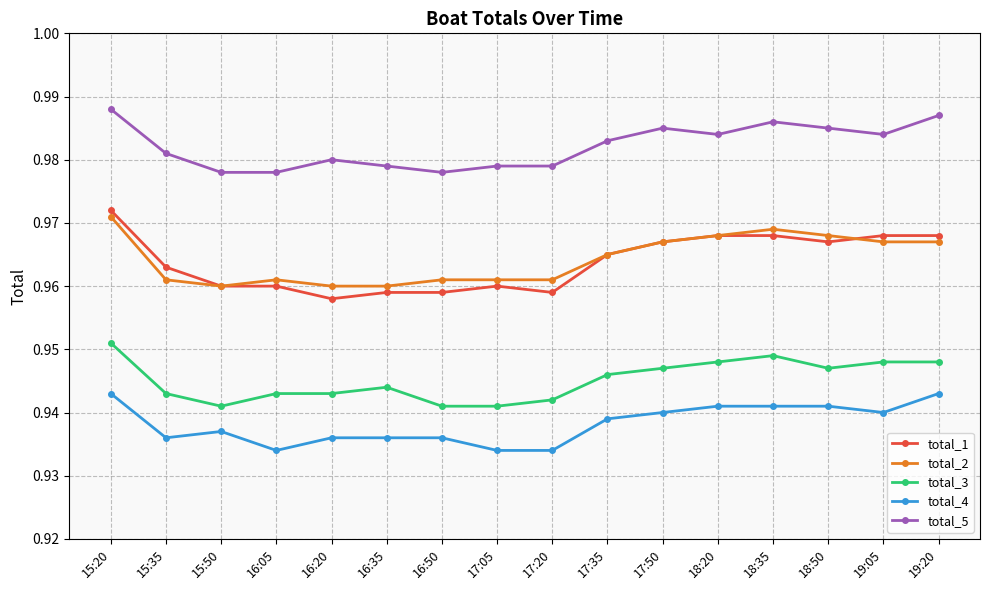

The total_1 series shows 1.7 at 17:35. True or false?

False